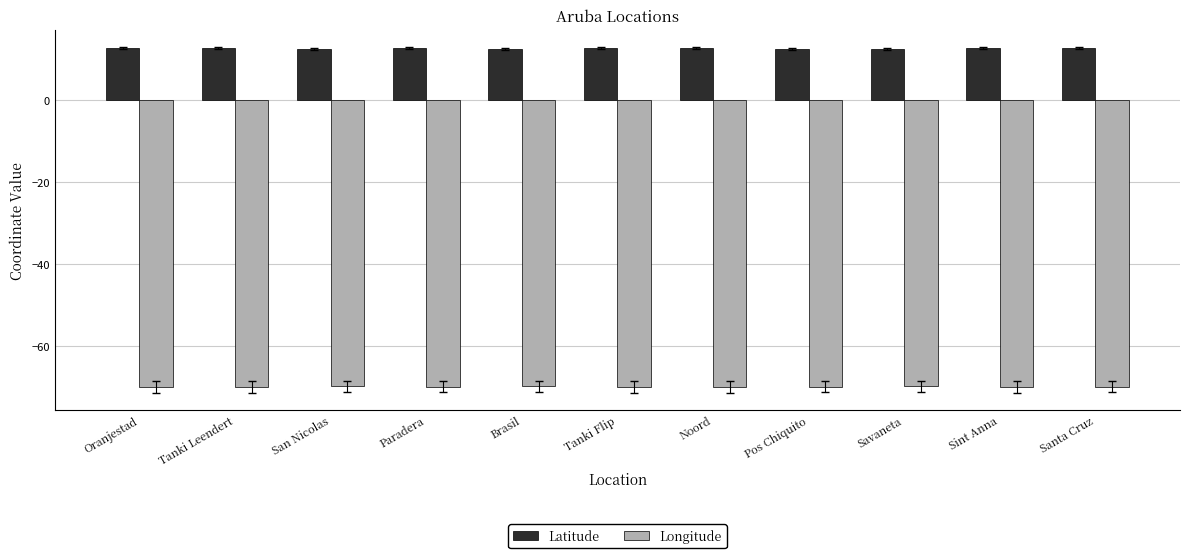

What is the spread (max minus min) of values at Noord?

82.6